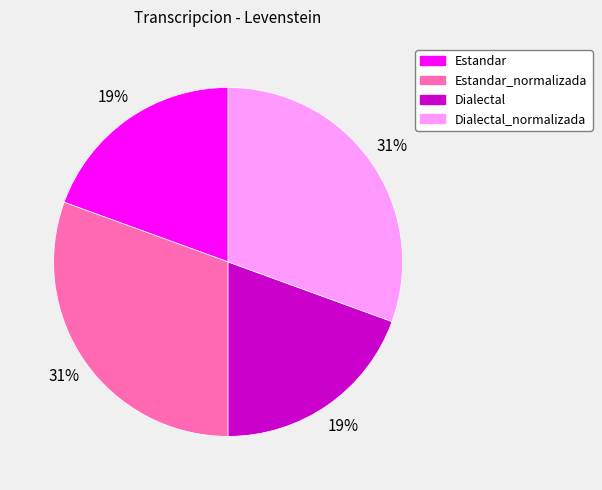

Is there a majority slice in this chart?

No